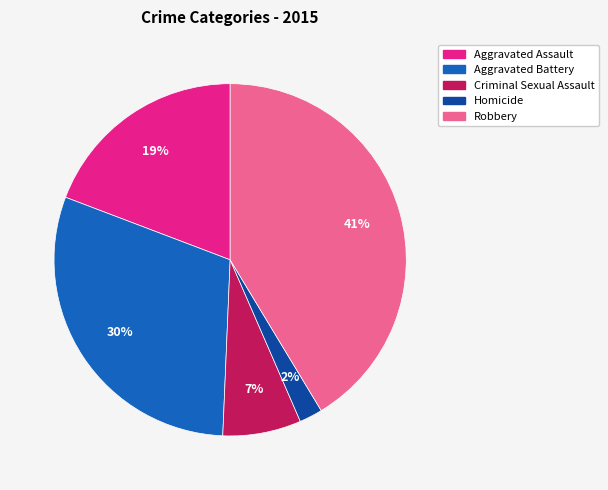

To the nearest percent, what portion does Aggravated Assault represent?

19%